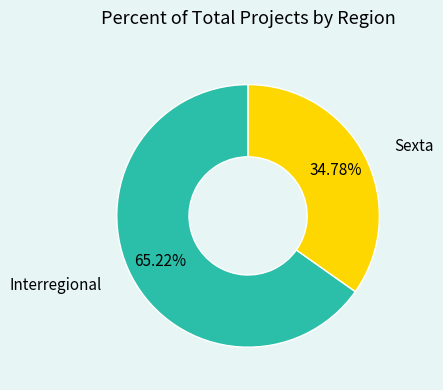

How many slices are in this pie chart?

2